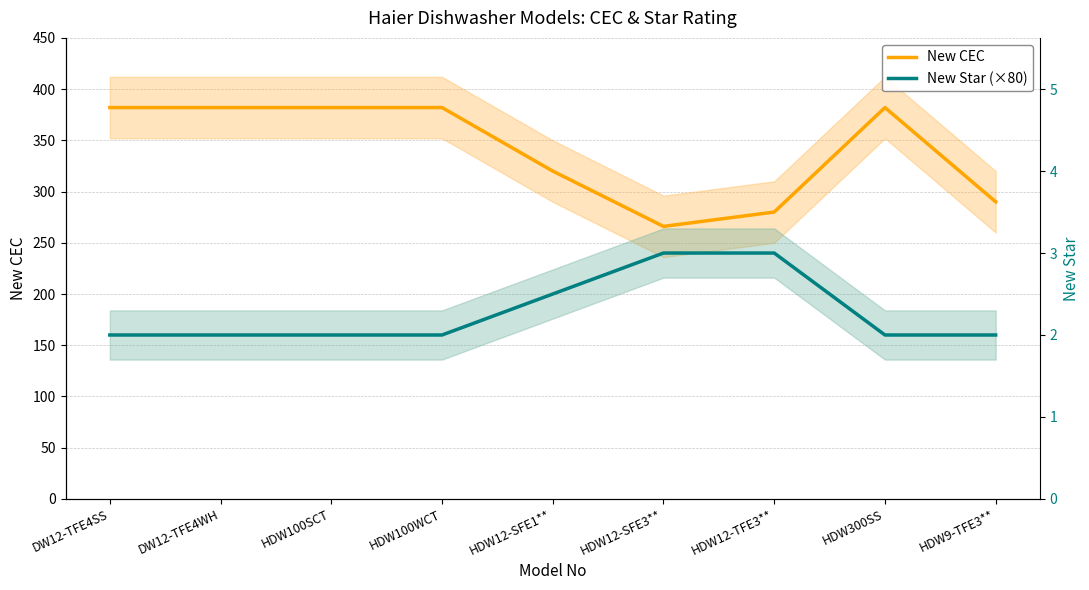

What is the value of the New CEC point at the 3rd from the left?

382